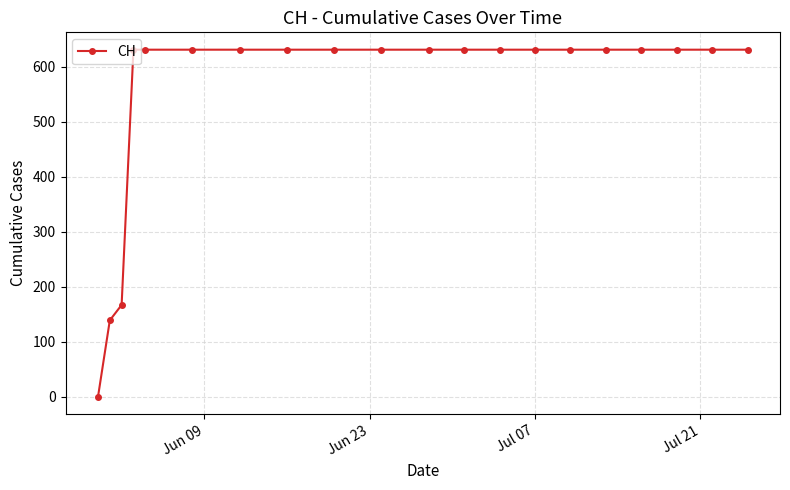

What is the maximum value shown in the chart?

631